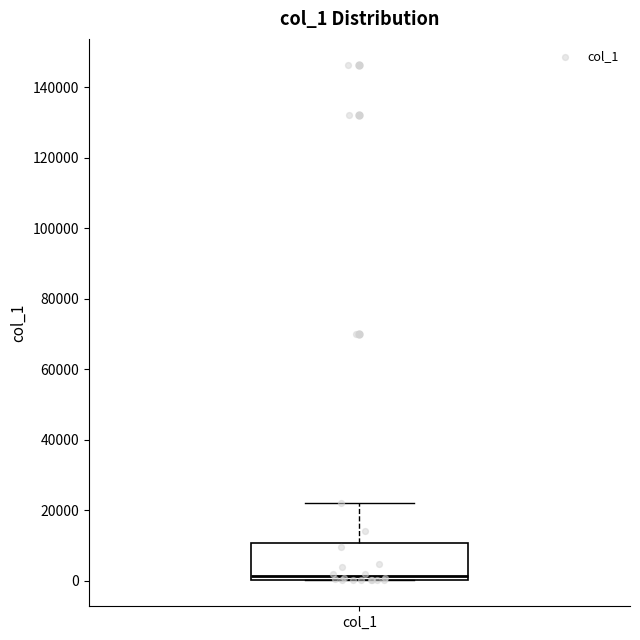

Read this box plot against the y-axis: the position of the median line, the range covered by the box, and the ends of both whiskers. The values are not printed on the chart, so give them approximately, as read against the axis.

median 2000, box 0 to 10000, whiskers 0 to 22000